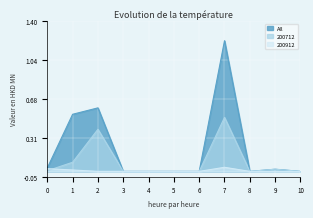

Which series changed the most between 1 and 8?

All